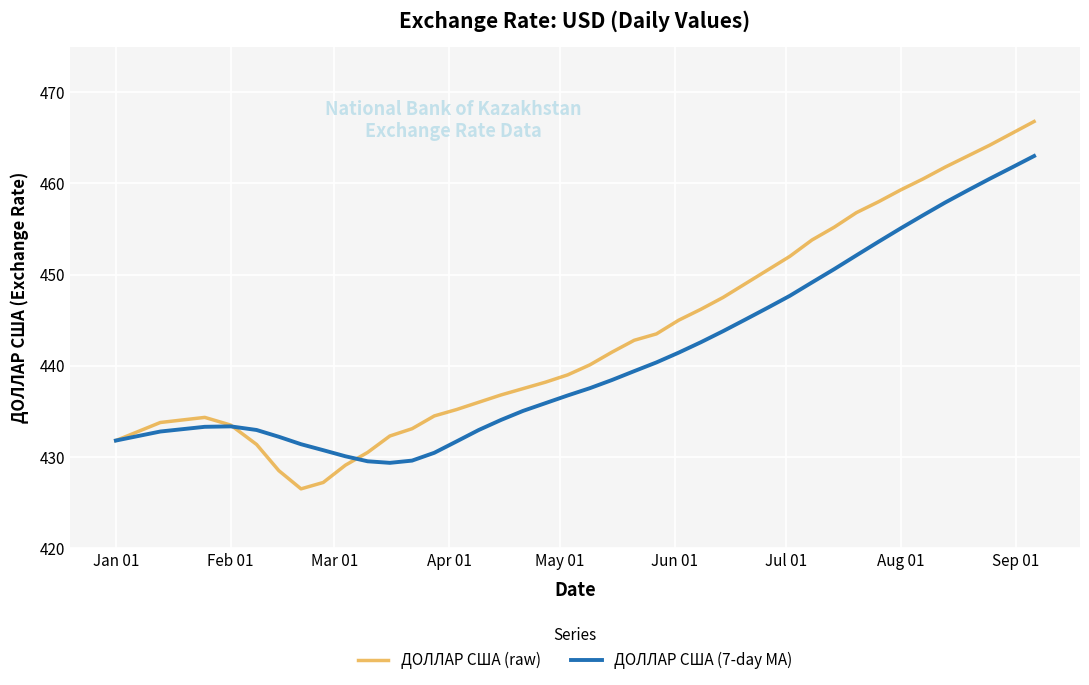

What is the maximum value shown in the chart?

466.8